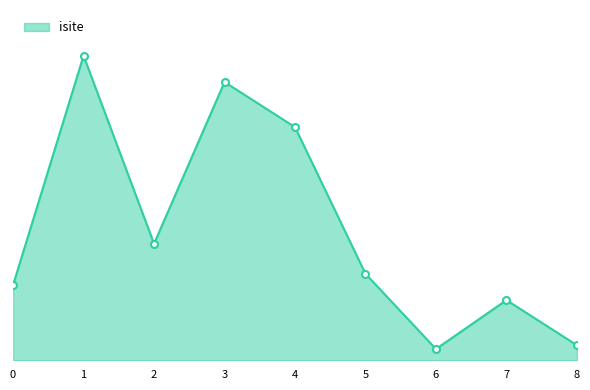

Reading left to right, transcribe all the data shown in this chart.

20	81	31	74	62	23	3	16	4